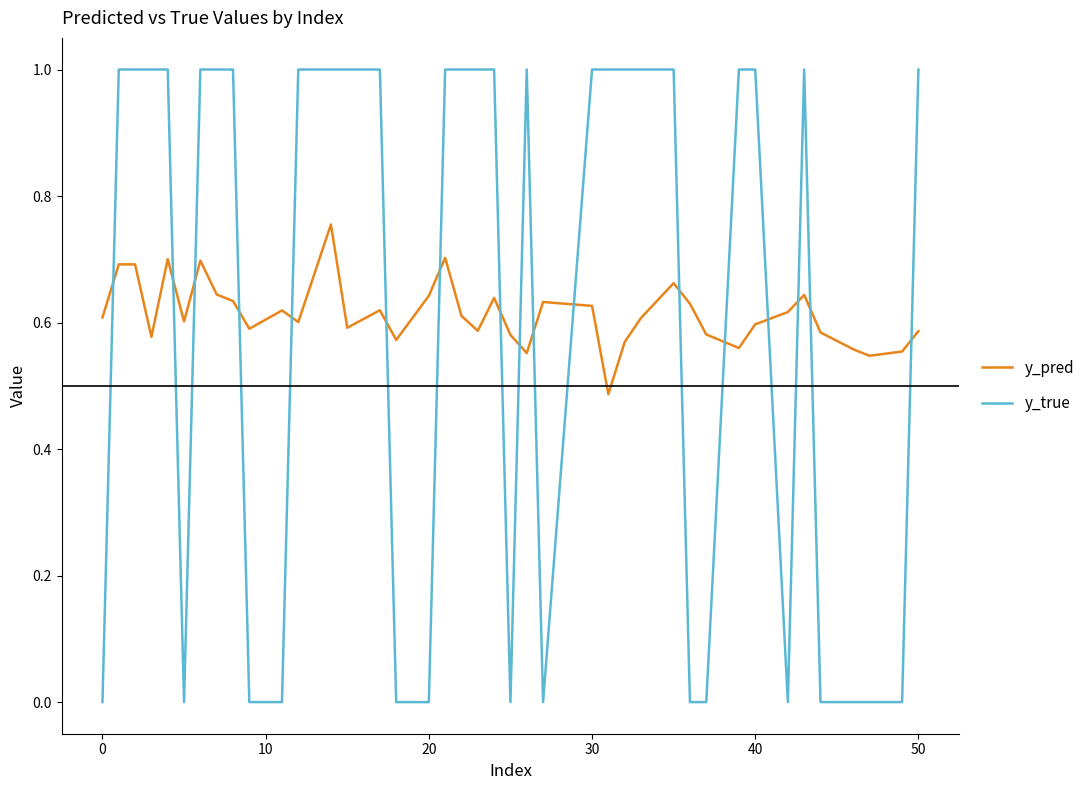

Which series has the largest range (max minus min)?

y_true